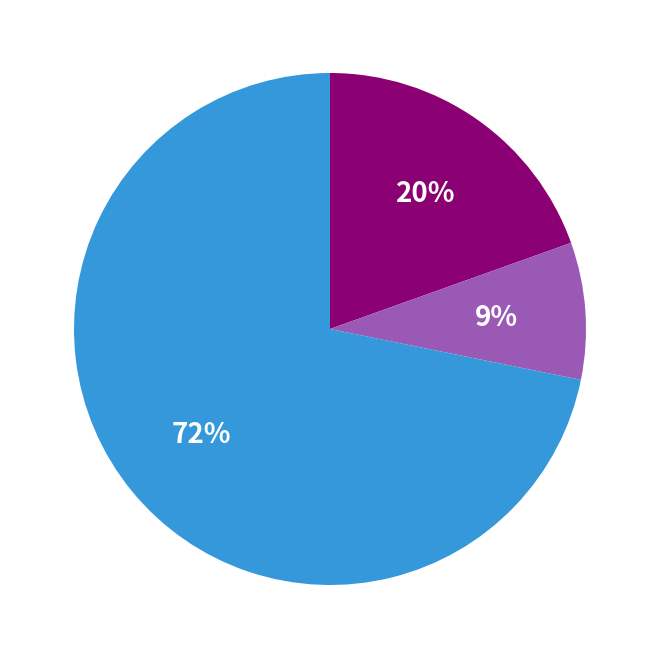

Is there a majority slice in this chart?

Yes